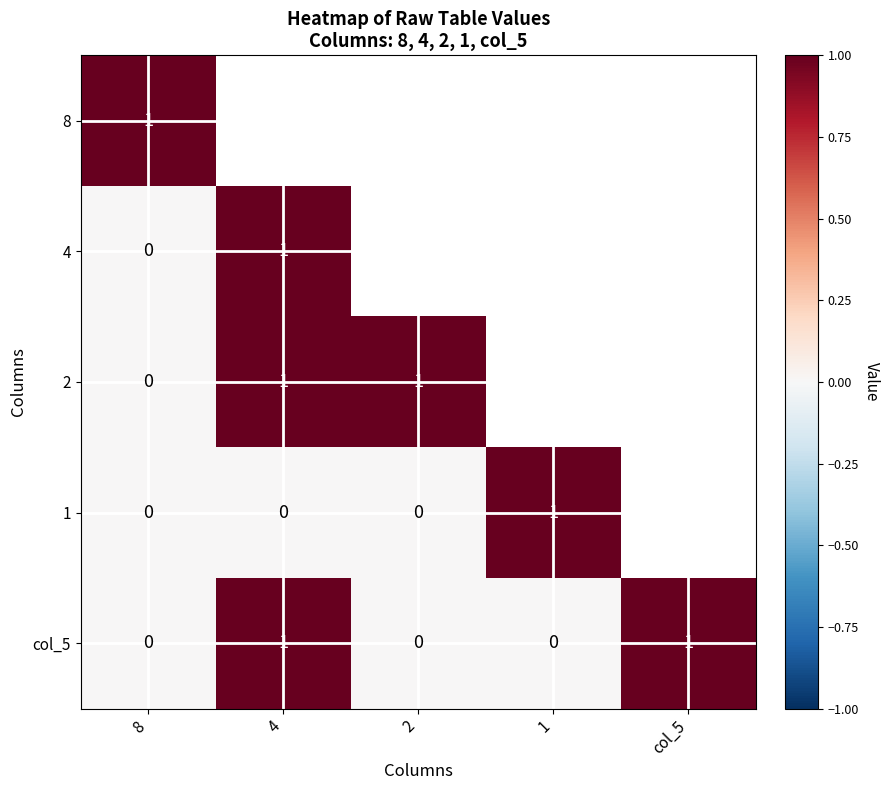

How many positive values does the col_5 series have?

2